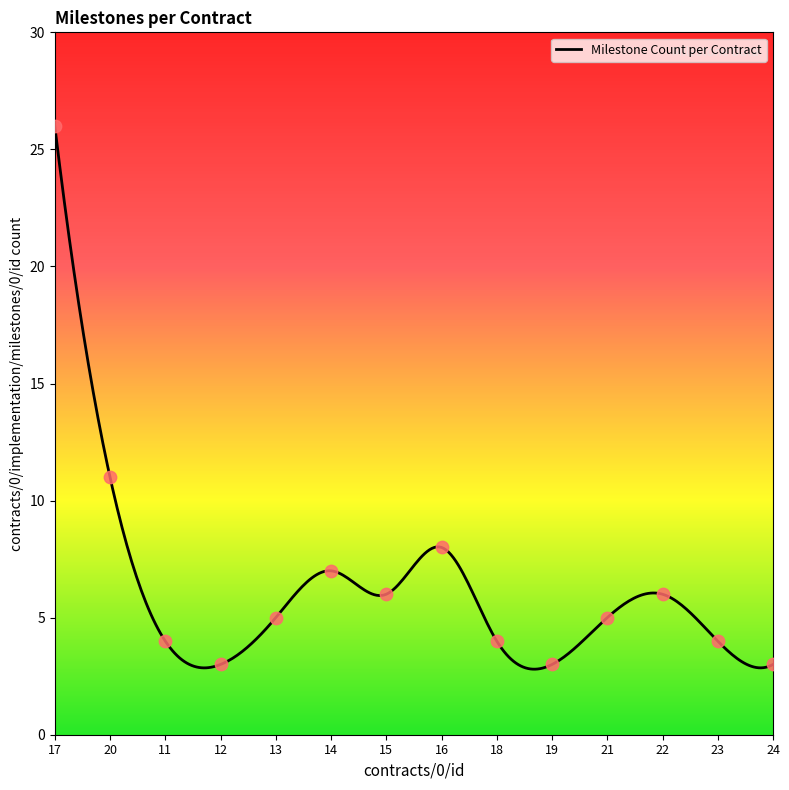

What is the maximum value shown in the chart?

26.0